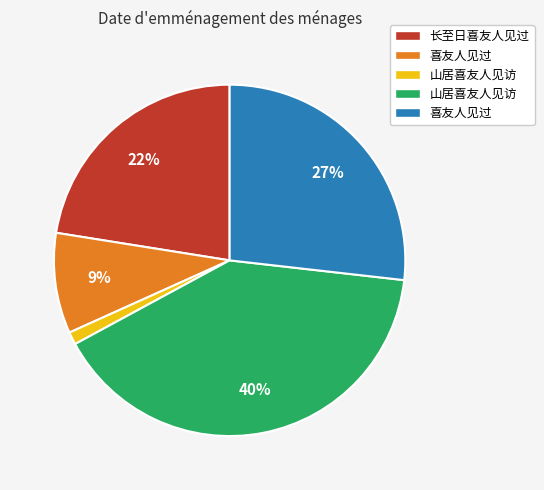

Is there any slice that represents more than half of the pie?

No